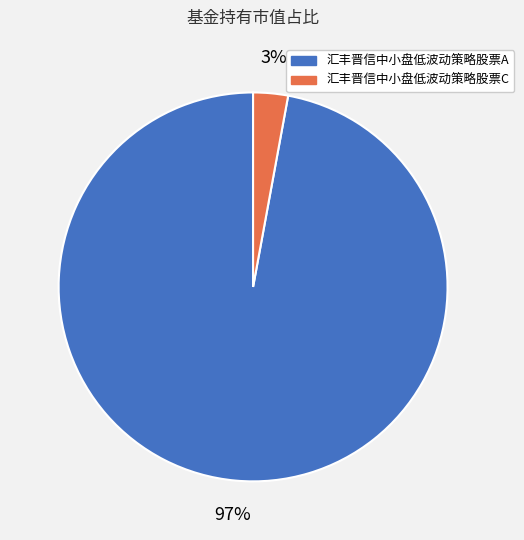

Which slice is the largest?

汇丰晋信中小盘低波动策略股票A